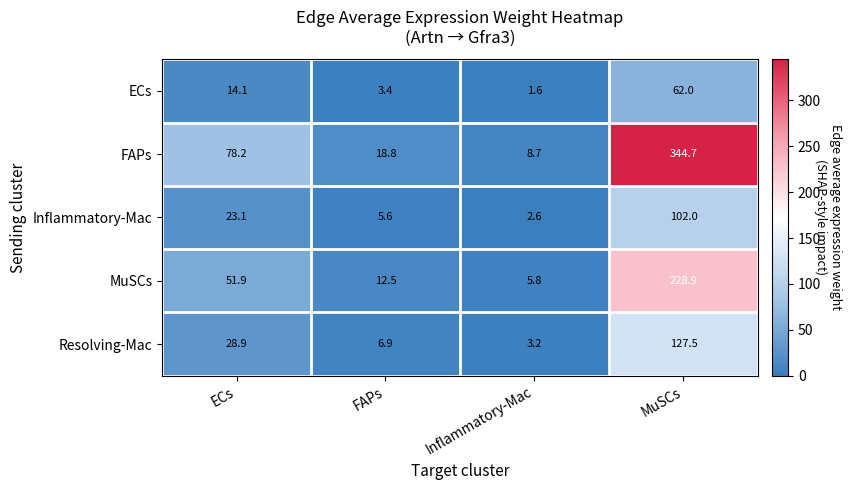

Between Inflammatory-Mac and MuSCs, which series saw the biggest shift?

FAPs